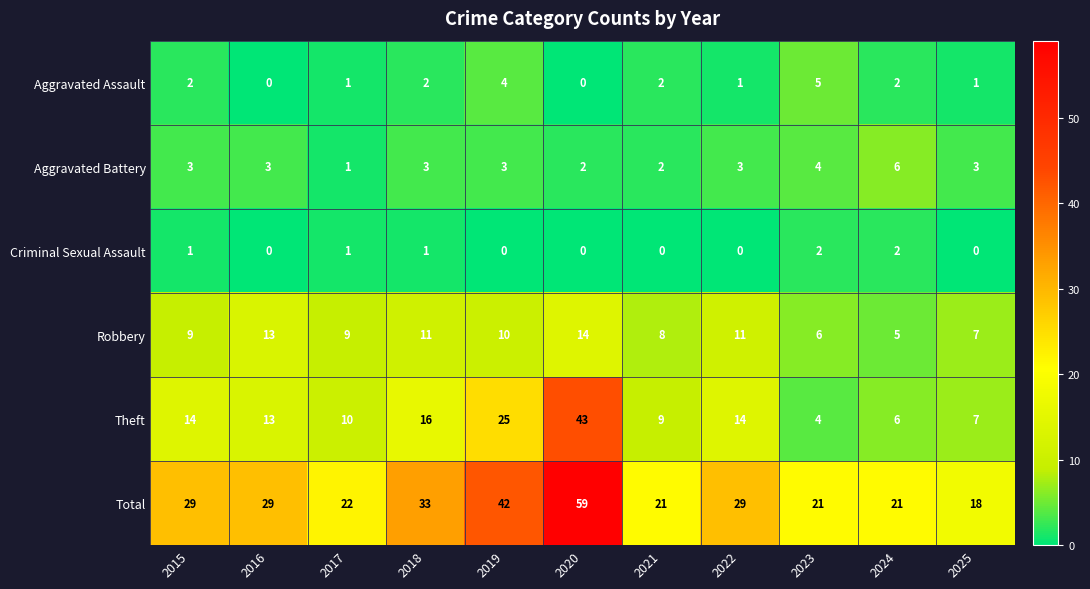

Which label corresponds to the largest value in the chart?

2020